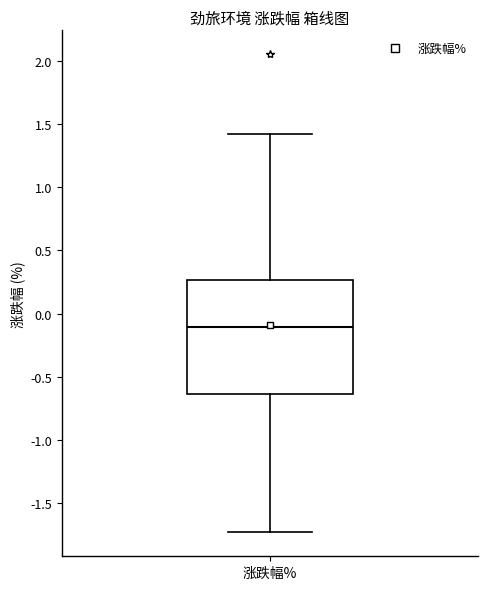

Where does the median line of the box for 涨跌幅% sit on the y-axis? The values are not printed on the chart, so give them approximately, as read against the axis.

-0.10